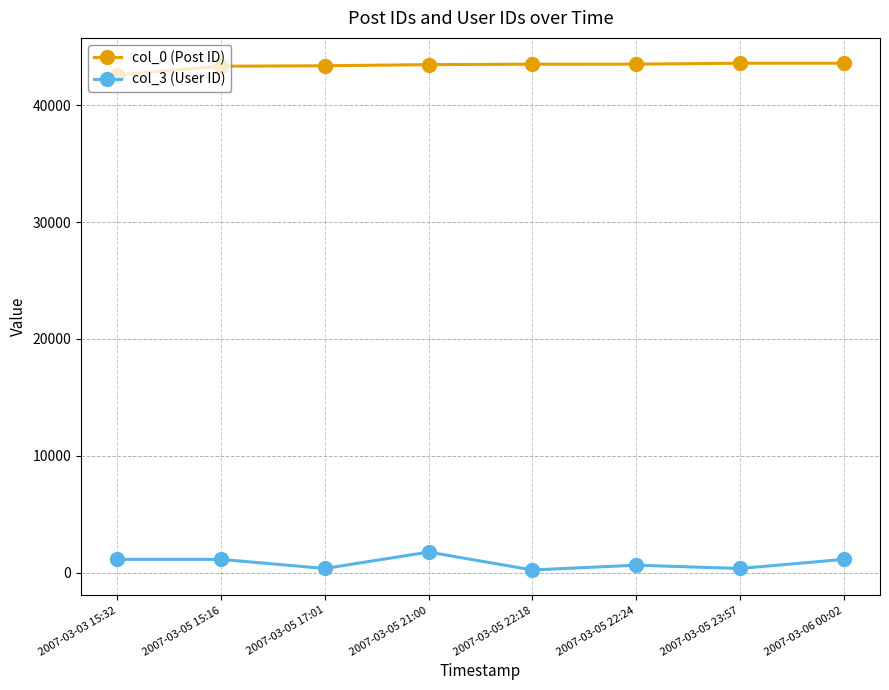

What is the approximate value of col_3 (User ID) at 2007-03-05 17:01, to the nearest 50?

400